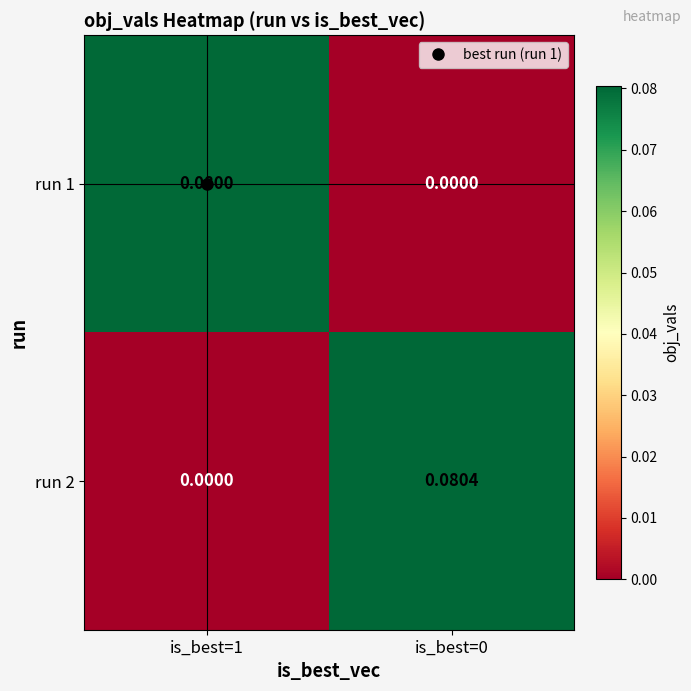

Is the value of run 1 at is_best=1 greater than the value of run 2 at is_best=1?

Yes